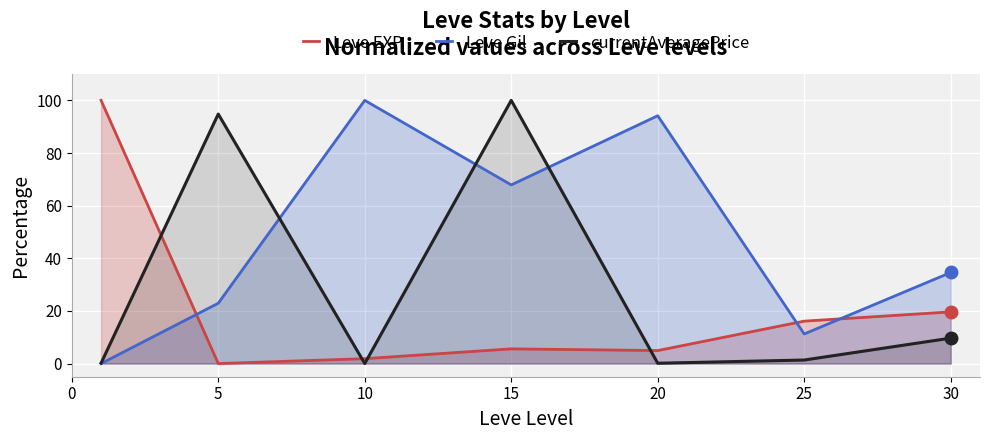

What is the sum of all Leve EXP values?

148.1